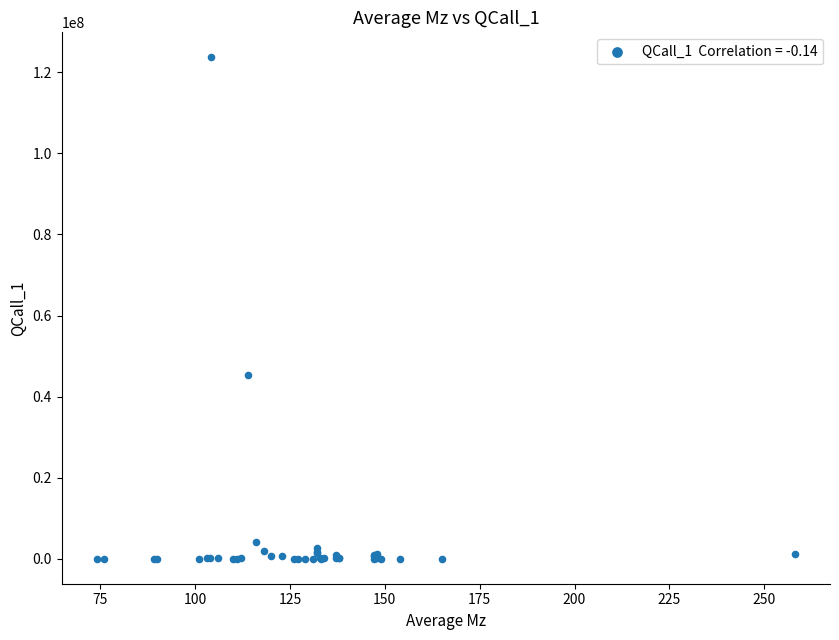

What Y value in the scatter plot is closest to 61853532?

45262032